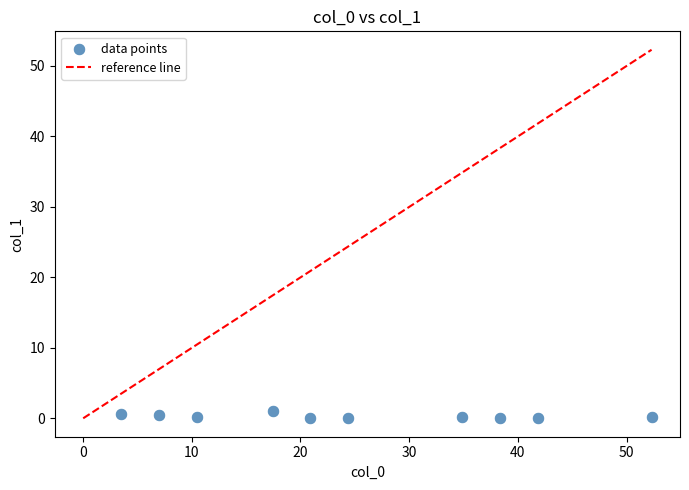

What is the average Y value?

0.3